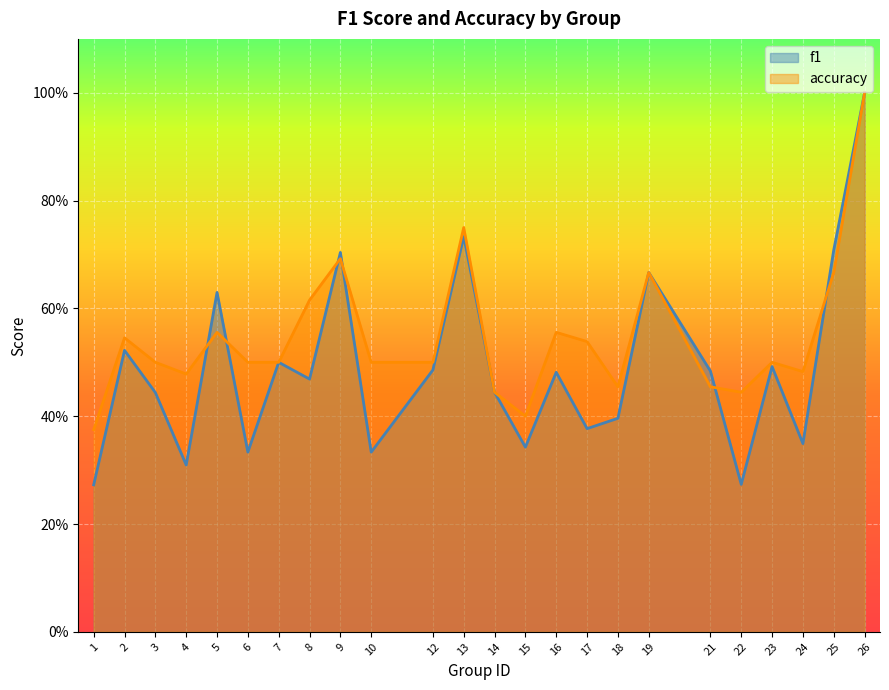

At 16, list the series in order from largest to smallest.

accuracy, f1